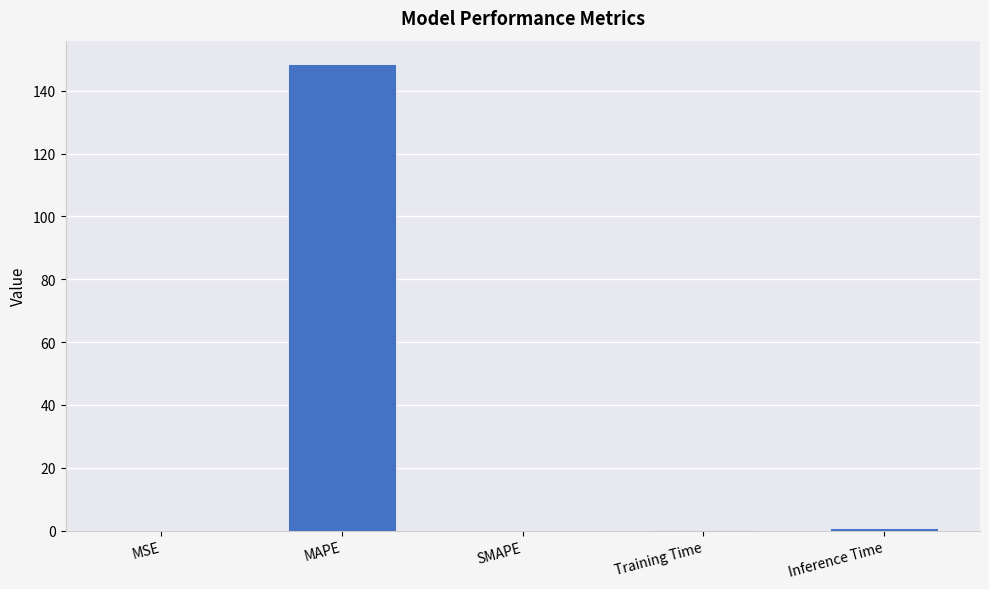

What is the sum of all values?

149.5